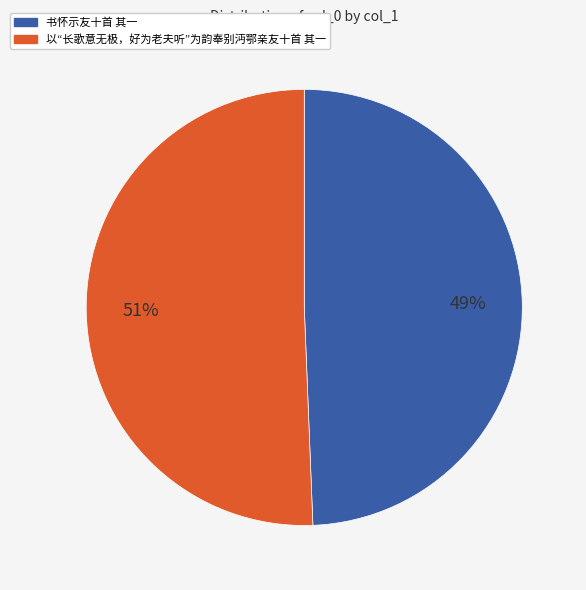

Is the sum of 书怀示友十首 其一 and 以“长歌意无极，好为老夫听”为韵奉别沔鄂亲友十首 其一 greater than half?

Yes